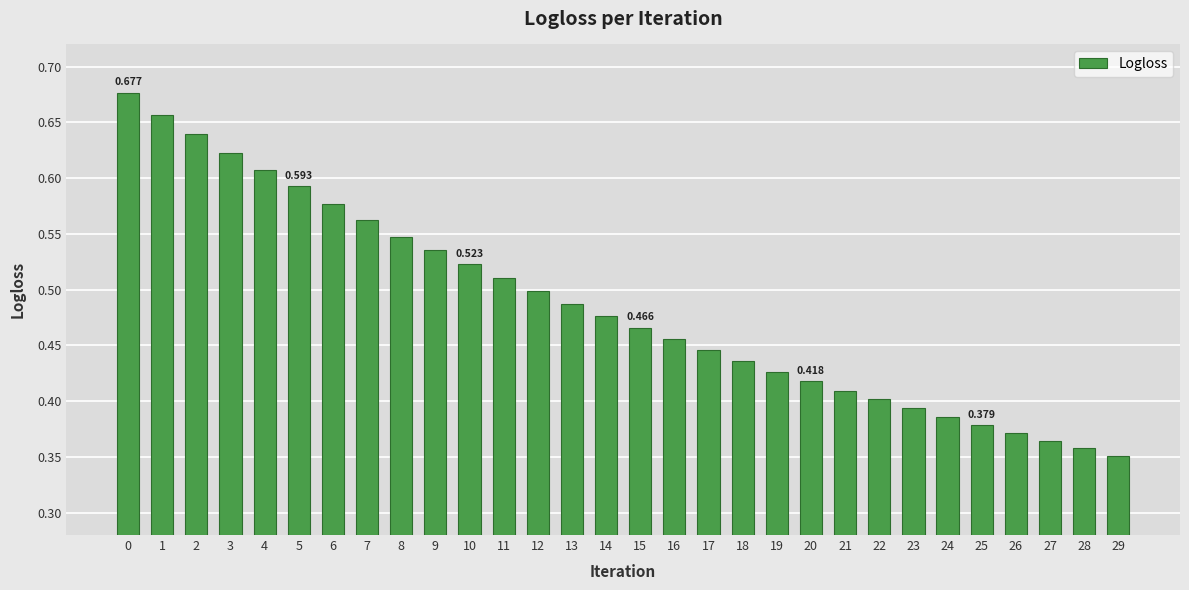

How many categories are shown in the chart?

30